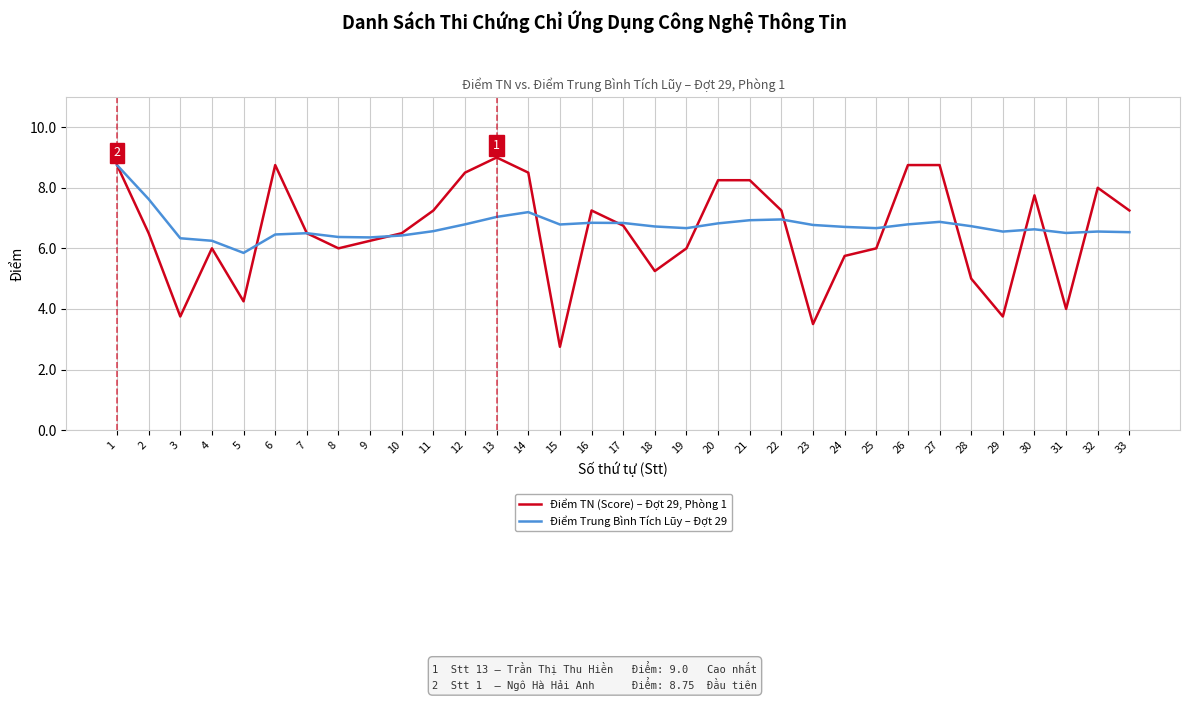

Does the chart display data point markers on the line(s)?

No